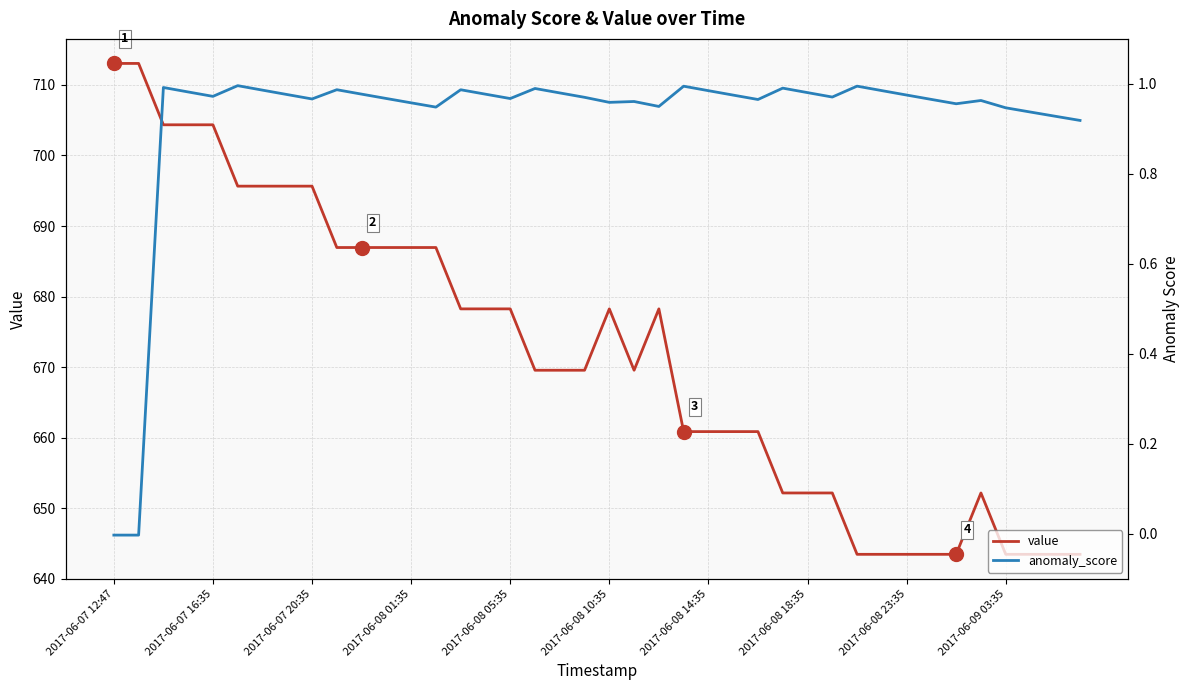

The value of value at 2017-06-09 03:35 is 953.7. True or false?

False